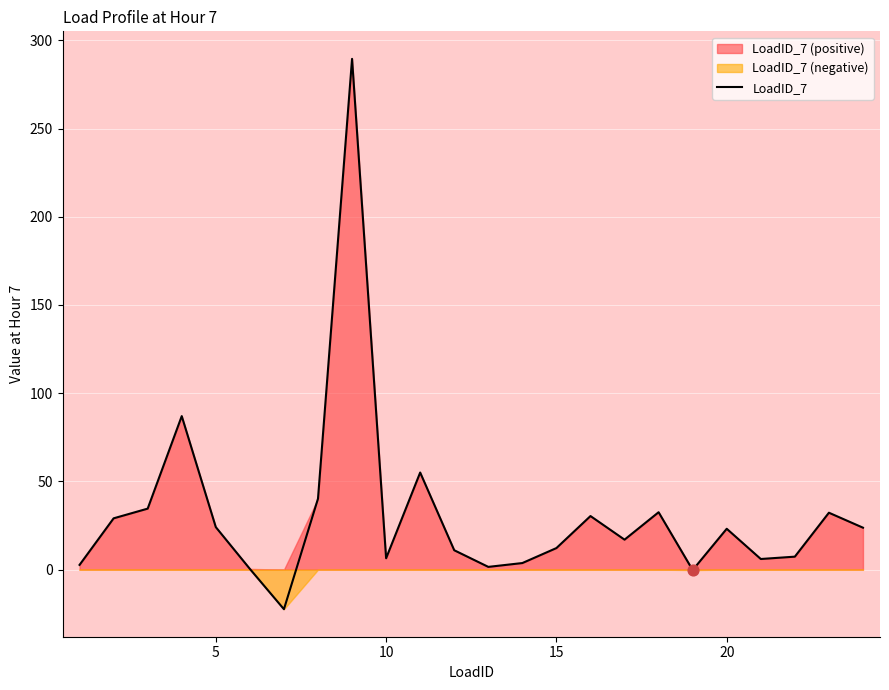

The LoadID_7 series shows 39.2 at 20. True or false?

False